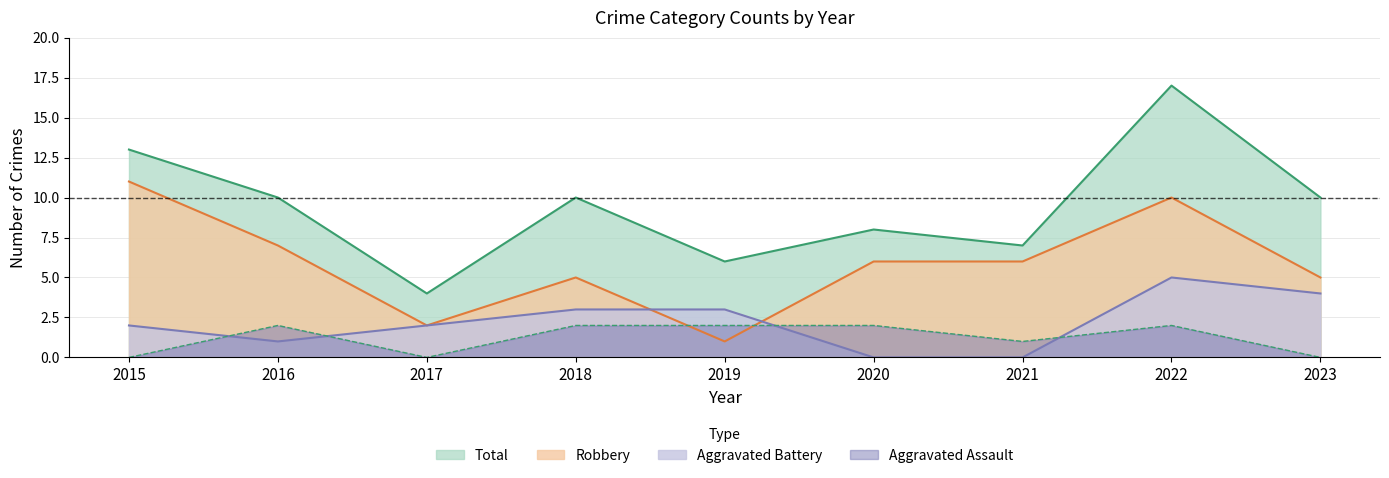

What are all the series names shown in the legend?

Aggravated Assault, Aggravated Battery, Robbery, Total